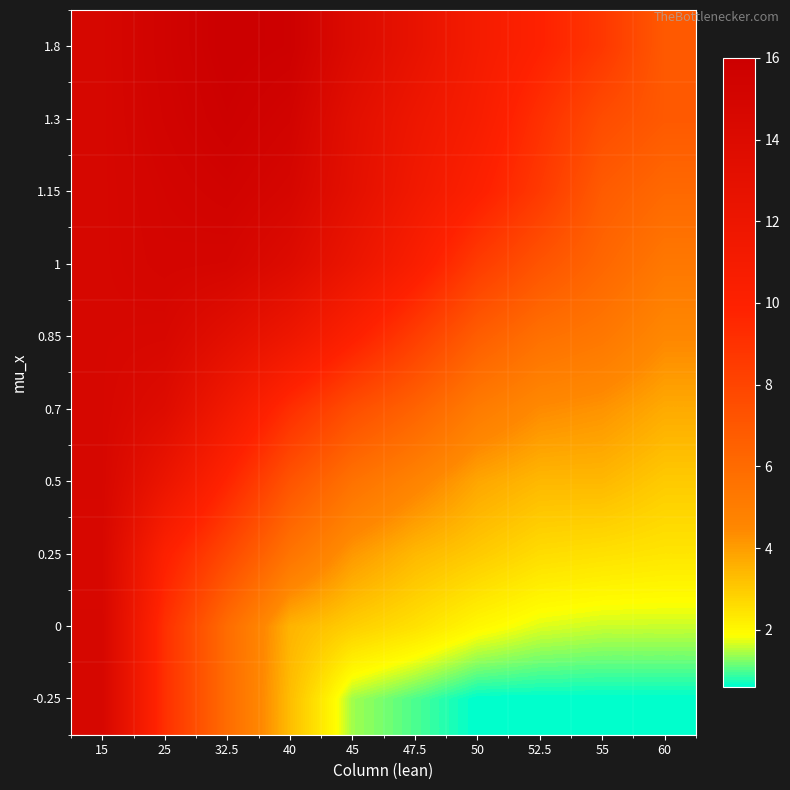

Which has a higher value, 50 or 60?

50